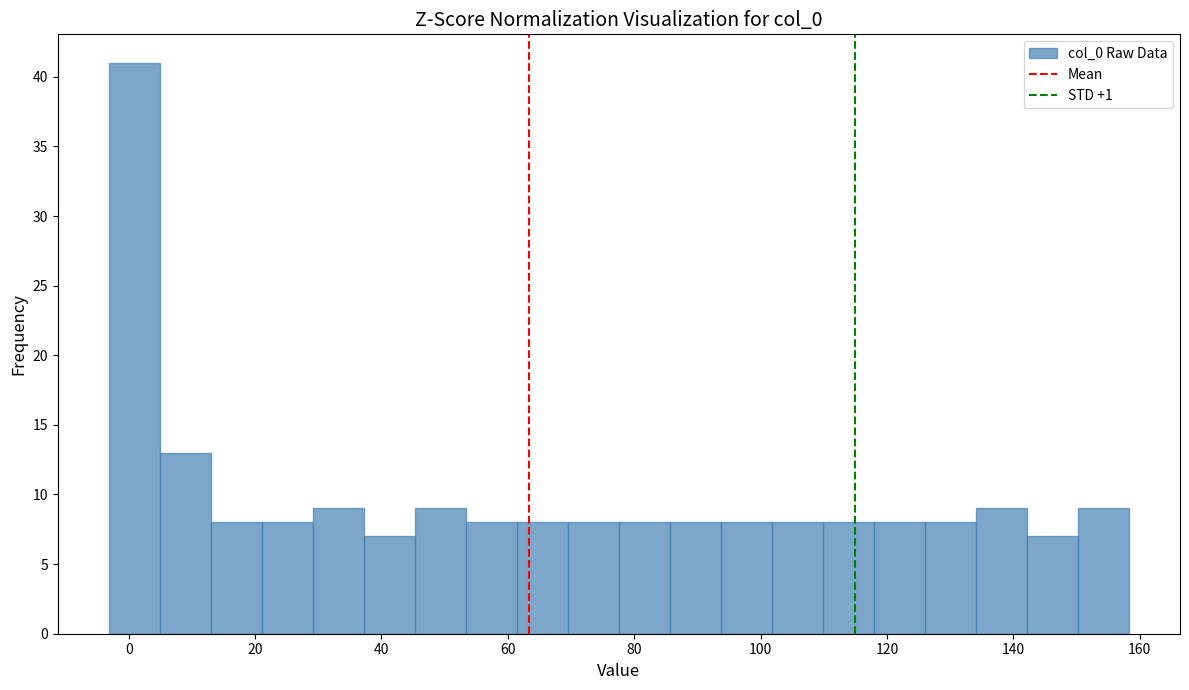

Reading left to right, transcribe this chart: for each bar, give the range it covers on the x-axis and its height. Neither the bar edges nor the heights are printed on the chart, so give them approximately, as read against the axes.

-4 to 4: 41
4 to 12: 13
12 to 22: 8
22 to 30: 8
30 to 38: 9
38 to 46: 7
46 to 54: 9
54 to 62: 8
62 to 70: 8
70 to 78: 8
78 to 86: 8
86 to 94: 8
94 to 102: 8
102 to 110: 8
110 to 118: 8
118 to 126: 8
126 to 134: 8
134 to 142: 9
142 to 150: 7
150 to 158: 9